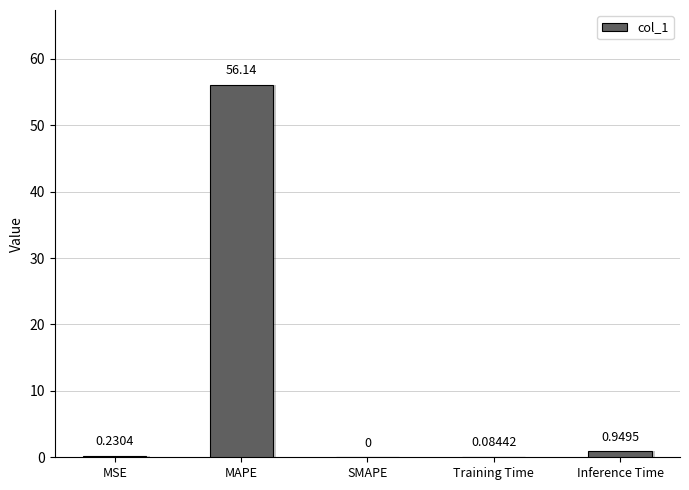

Which has a higher value, Inference Time or MSE?

Inference Time